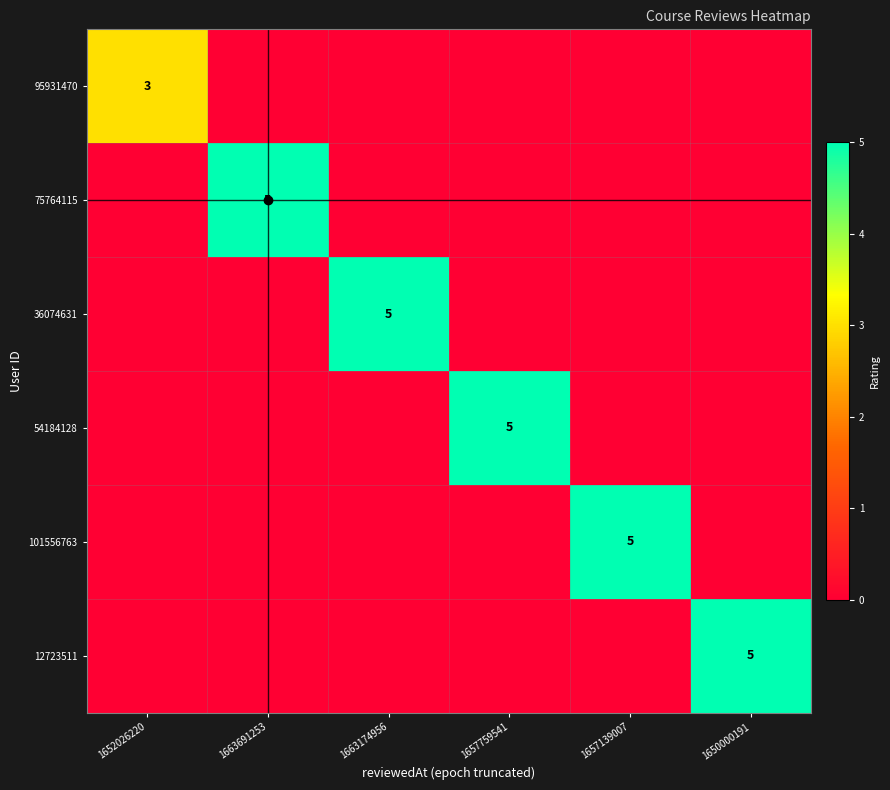

Rank the series at 1652026220 from highest to lowest value.

95931470, 75764115, 36074631, 54184128, 101556763, 12723511